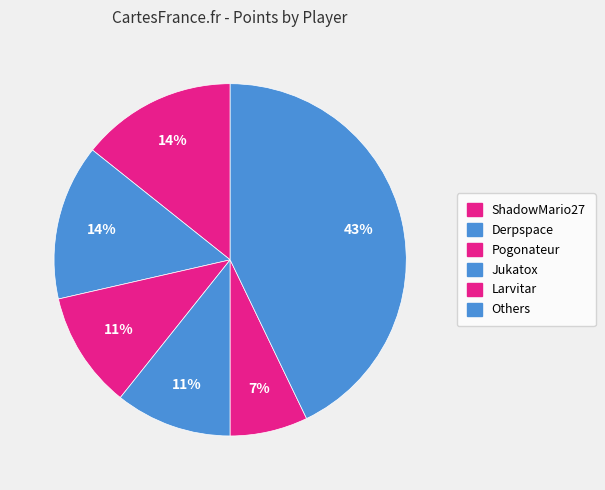

How many slices are in this pie chart?

6